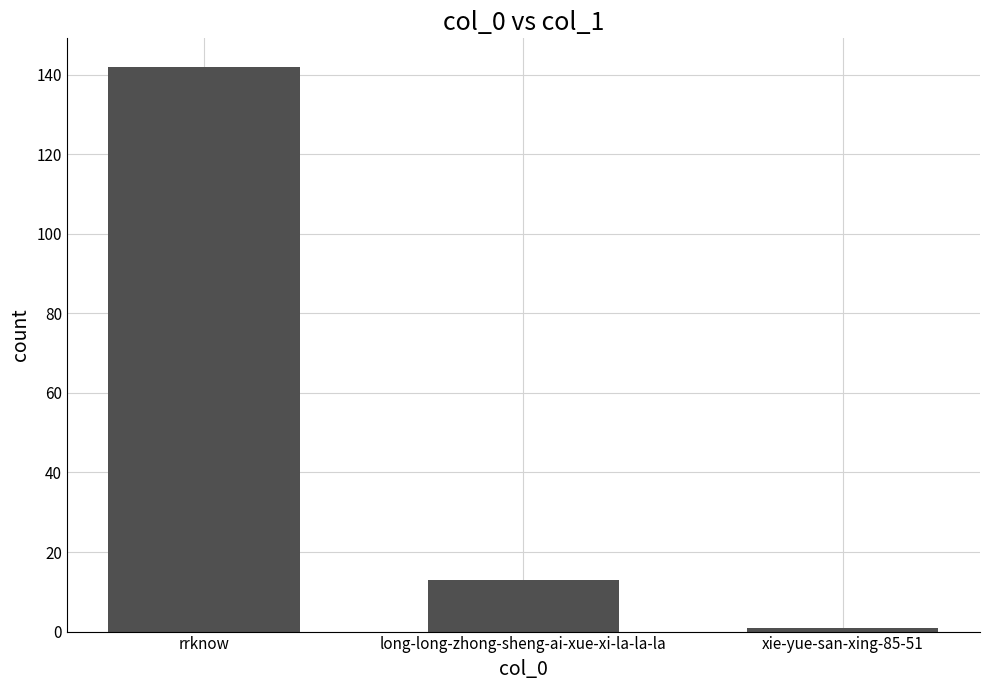

Is it true that the value at rrknow is 142?

True